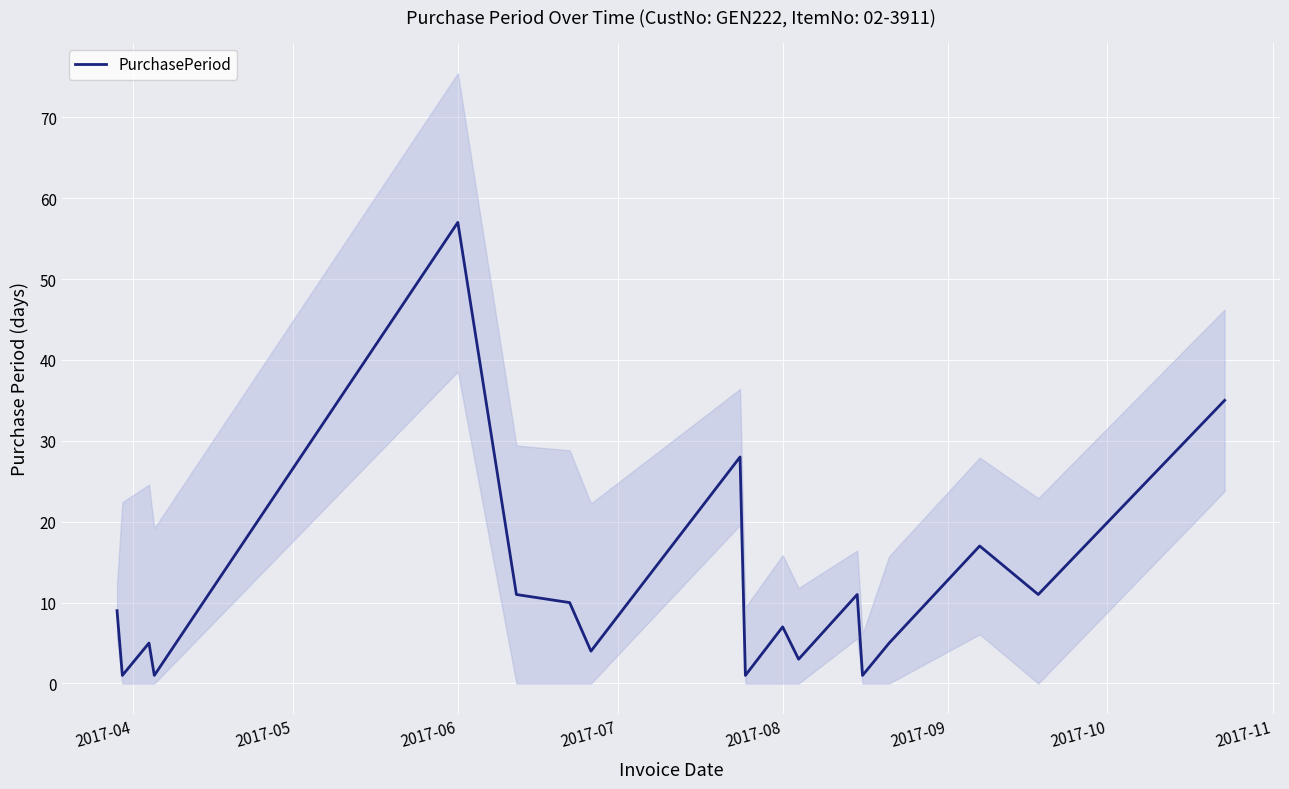

What is the maximum value shown in the chart?

57